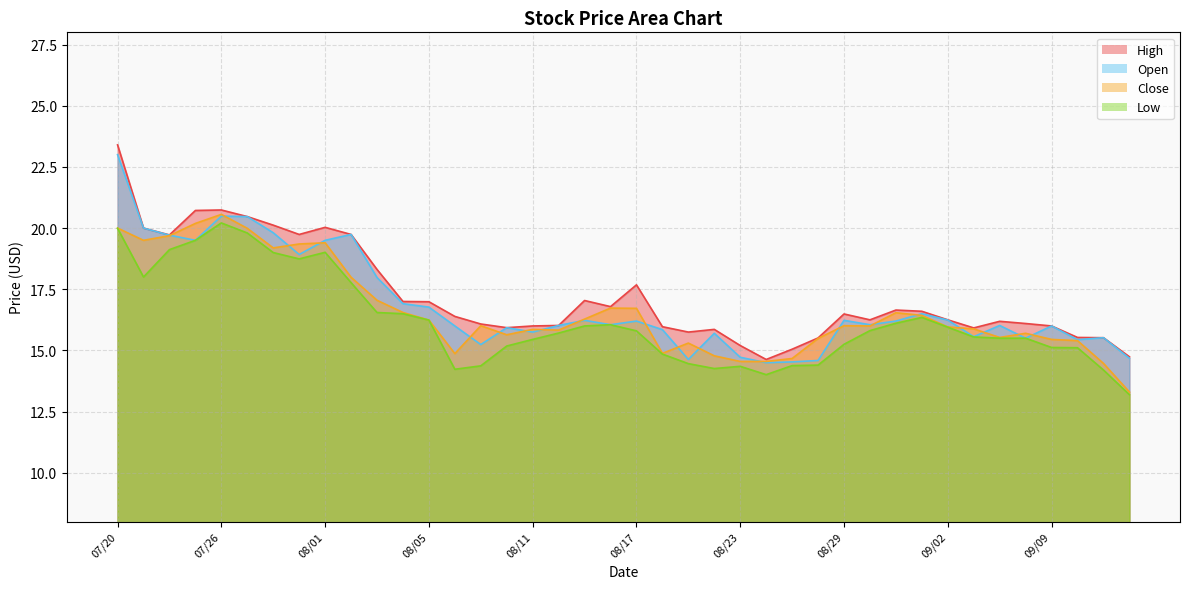

Reading left to right, what are all the values shown in this chart?

High: 07/20=23.4	07/21=20.0	07/22=19.7	07/25=20.7	07/26=20.7	07/27=20.5	07/28=20.1	07/29=19.7	08/01=20.0	08/02=19.7	08/03=18.3	08/04=17.0	08/05=17.0	08/08=16.4	08/09=16.1	08/10=15.9	08/11=16.0	08/12=16.0	08/15=17.0	08/16=16.8	08/17=17.7	08/18=16.0	08/19=15.8	08/22=15.9	08/23=15.2	08/24=14.6	08/25=15.1	08/26=15.5	08/29=16.5	08/30=16.2	08/31=16.6	09/01=16.6	09/02=16.2	09/06=15.9	09/07=16.2	09/08=16.1	09/09=16.0	09/12=15.5	09/13=15.5	09/14=14.7
Open: 07/20=23.0	07/21=20.0	07/22=19.7	07/25=19.5	07/26=20.5	07/27=20.5	07/28=19.8	07/29=18.9	08/01=19.5	08/02=19.7	08/03=18.0	08/04=16.9	08/05=16.8	08/08=16.0	08/09=15.2	08/10=15.9	08/11=15.8	08/12=16.0	08/15=16.2	08/16=16.1	08/17=16.2	08/18=15.8	08/19=14.6	08/22=15.7	08/23=14.7	08/24=14.5	08/25=14.5	08/26=14.6	08/29=16.2	08/30=16.1	08/31=16.2	09/01=16.5	09/02=16.2	09/06=15.6	09/07=16.0	09/08=15.5	09/09=16.0	09/12=15.4	09/13=15.5	09/14=14.7
Close: 07/20=20.0	07/21=19.5	07/22=19.7	07/25=20.2	07/26=20.6	07/27=20.0	07/28=19.2	07/29=19.4	08/01=19.4	08/02=18.0	08/03=17.1	08/04=16.6	08/05=16.2	08/08=14.9	08/09=16.0	08/10=15.6	08/11=15.9	08/12=15.8	08/15=16.3	08/16=16.7	08/17=16.7	08/18=14.9	08/19=15.3	08/22=14.8	08/23=14.6	08/24=14.6	08/25=14.7	08/26=15.5	08/29=16.0	08/30=16.0	08/31=16.5	09/01=16.4	09/02=16.0	09/06=15.9	09/07=15.5	09/08=15.7	09/09=15.4	09/12=15.4	09/13=14.5	09/14=13.3
Low: 07/20=20.0	07/21=18.0	07/22=19.1	07/25=19.5	07/26=20.2	07/27=19.8	07/28=19.0	07/29=18.7	08/01=19.0	08/02=17.8	08/03=16.6	08/04=16.5	08/05=16.2	08/08=14.2	08/09=14.4	08/10=15.2	08/11=15.4	08/12=15.7	08/15=16.0	08/16=16.1	08/17=15.8	08/18=14.8	08/19=14.5	08/22=14.3	08/23=14.3	08/24=14.0	08/25=14.4	08/26=14.4	08/29=15.2	08/30=15.8	08/31=16.1	09/01=16.4	09/02=15.9	09/06=15.6	09/07=15.5	09/08=15.5	09/09=15.1	09/12=15.1	09/13=14.2	09/14=13.2